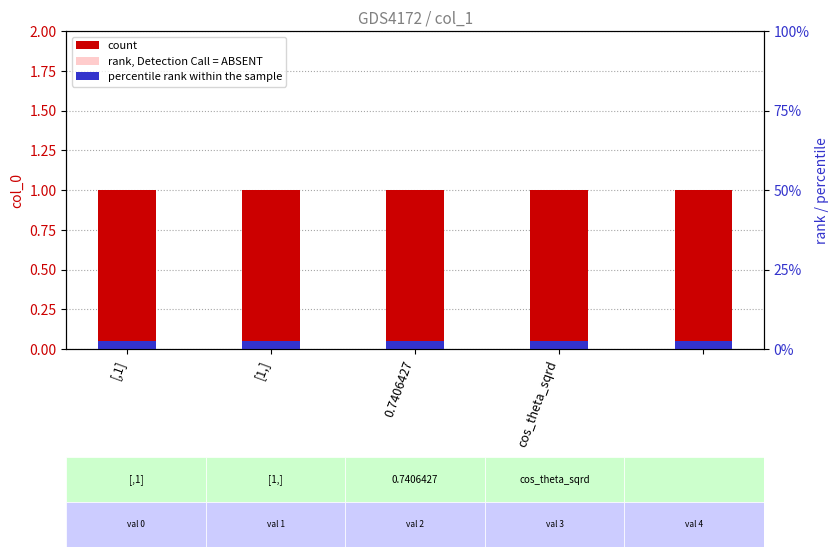

Is it true that percentile rank equals 0.1 at cos_theta_sqrd?

False